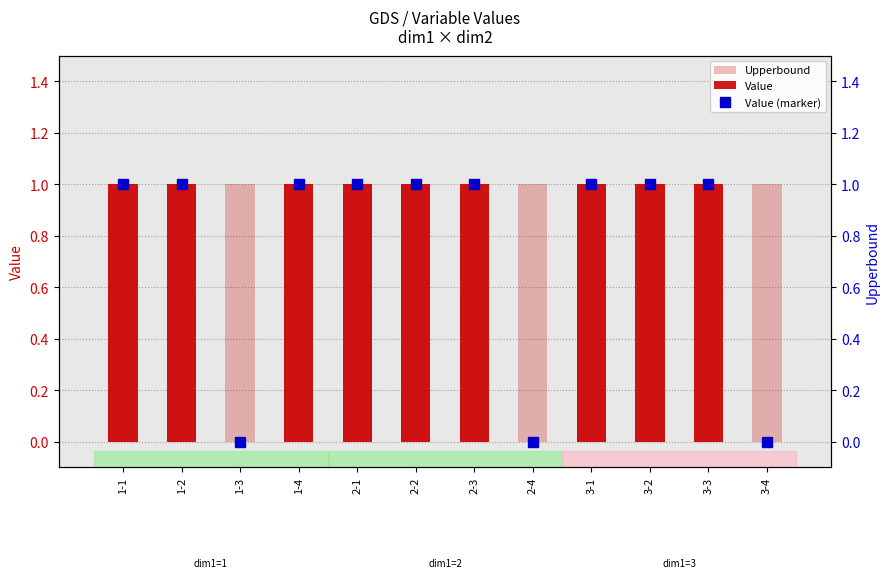

Which has a higher value, 2-1 or 1-3?

2-1